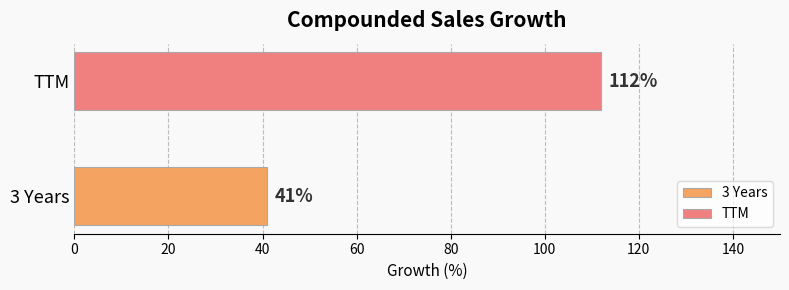

Which series has the widest spread of values?

3 Years